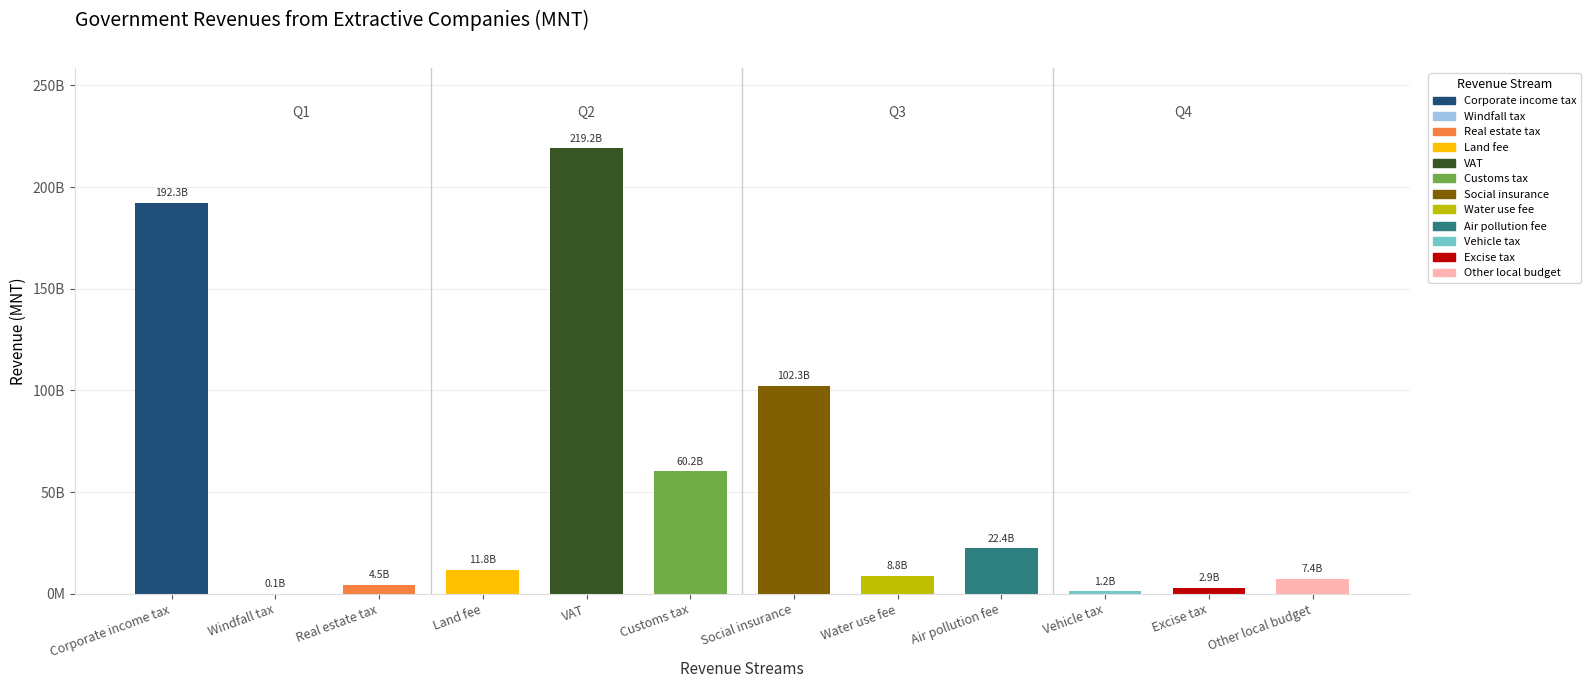

What is the difference between the maximum and minimum values?

219110508400